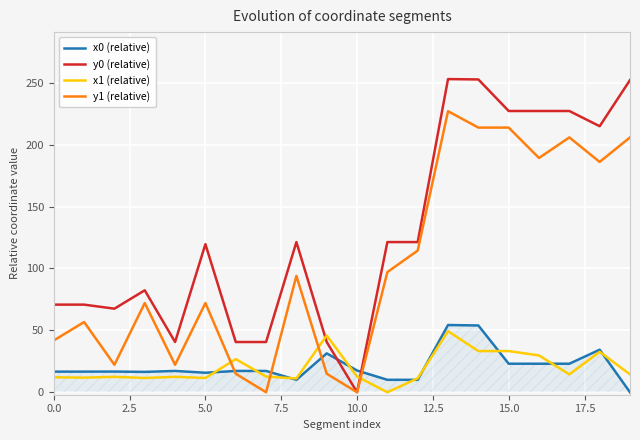

What is the highest value of the y1 (relative) series?

227.1